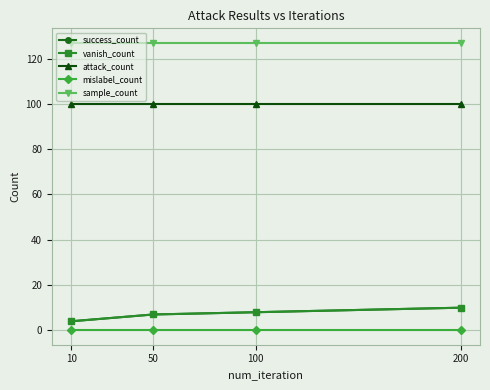

Is this an area chart (filled region under the line)?

No